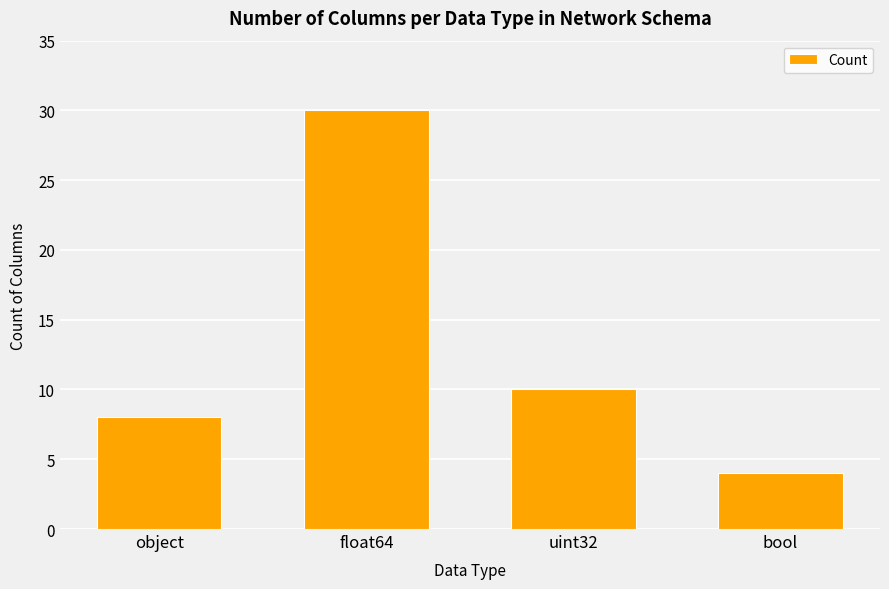

At which label does the data first exceed 10?

float64